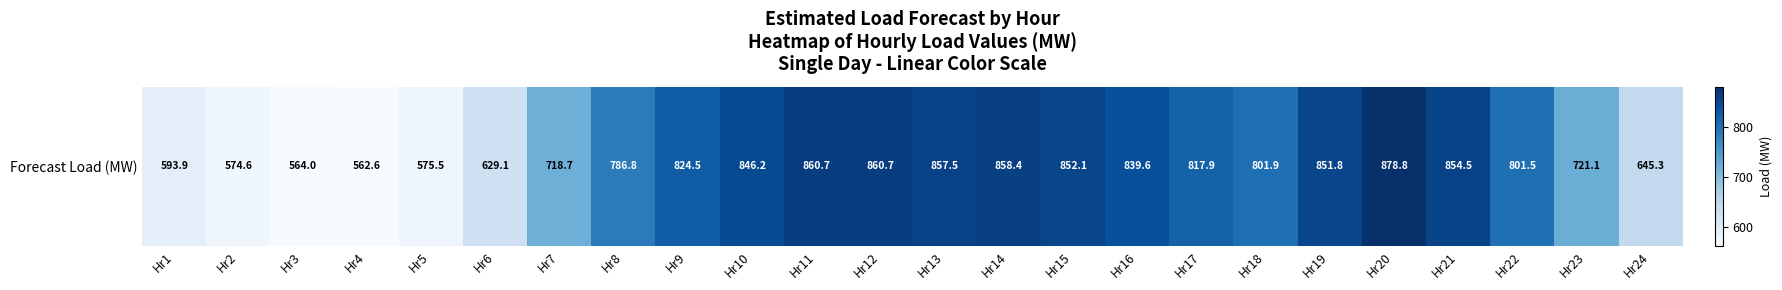

What is the difference between the second highest and second lowest values?

296.7